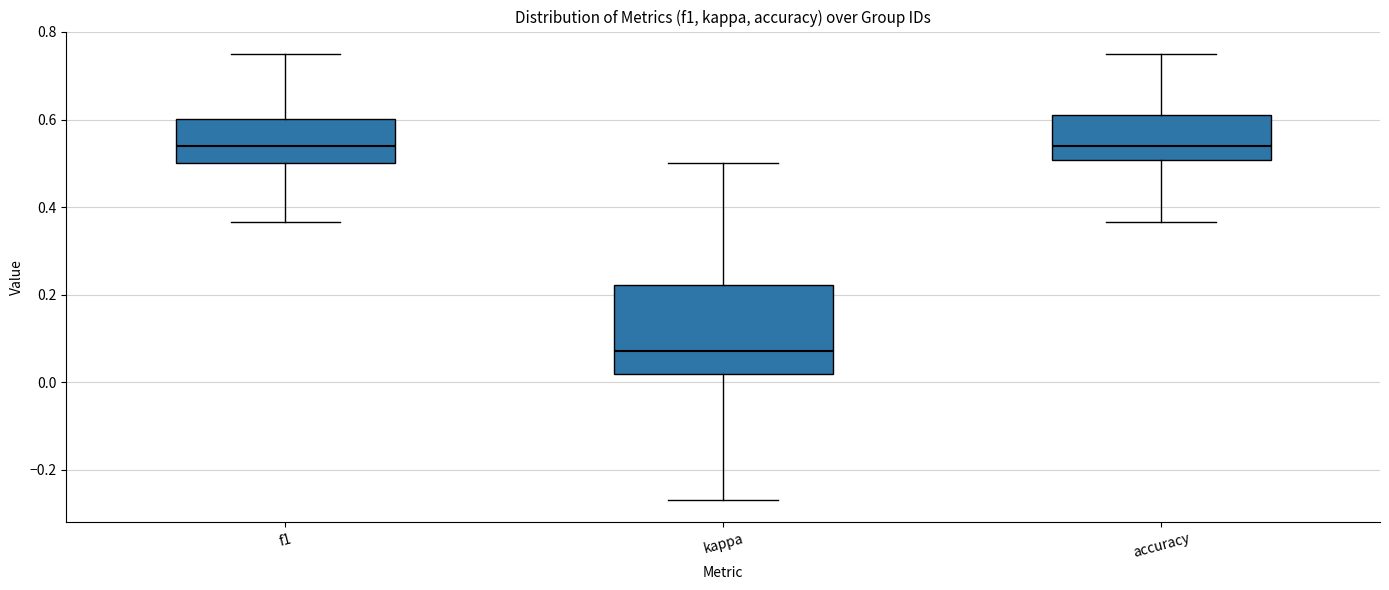

Which box is the tallest, from its lower edge to its upper edge?

kappa